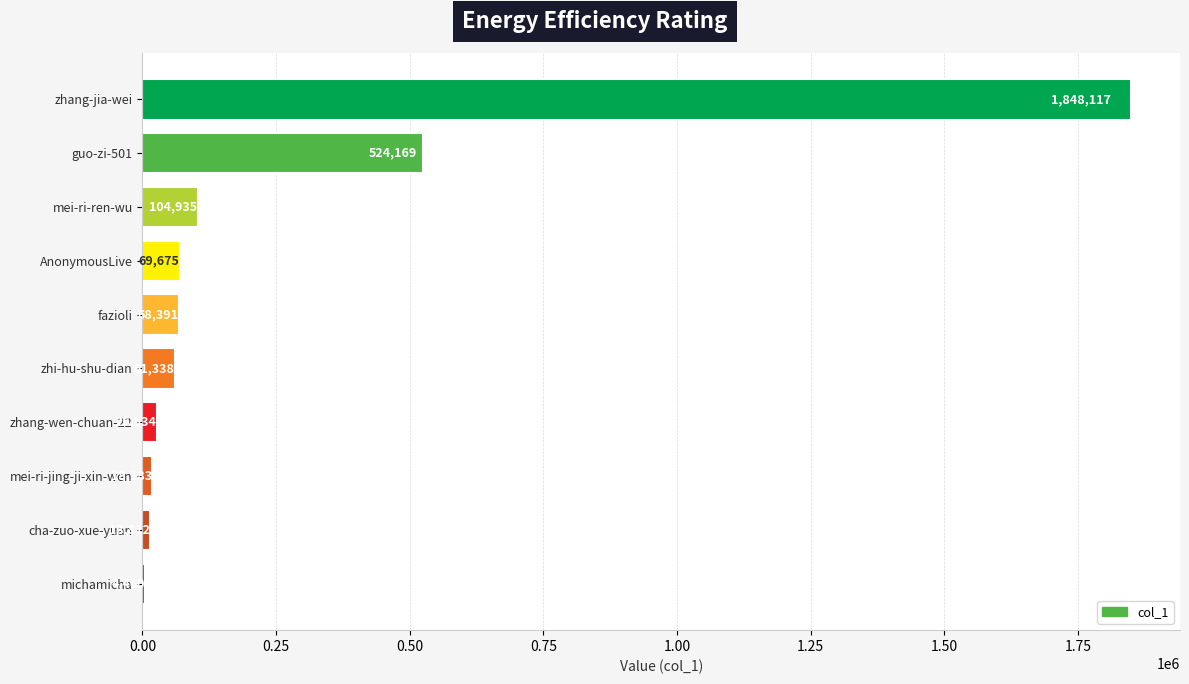

What is the change in value from zhang-jia-wei to zhi-hu-shu-dian?

-1786779